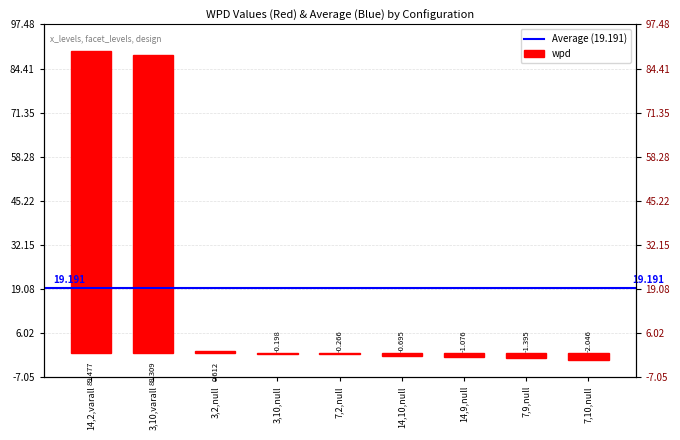

Between 14,2,varall and 14,9,null, which is larger?

14,2,varall